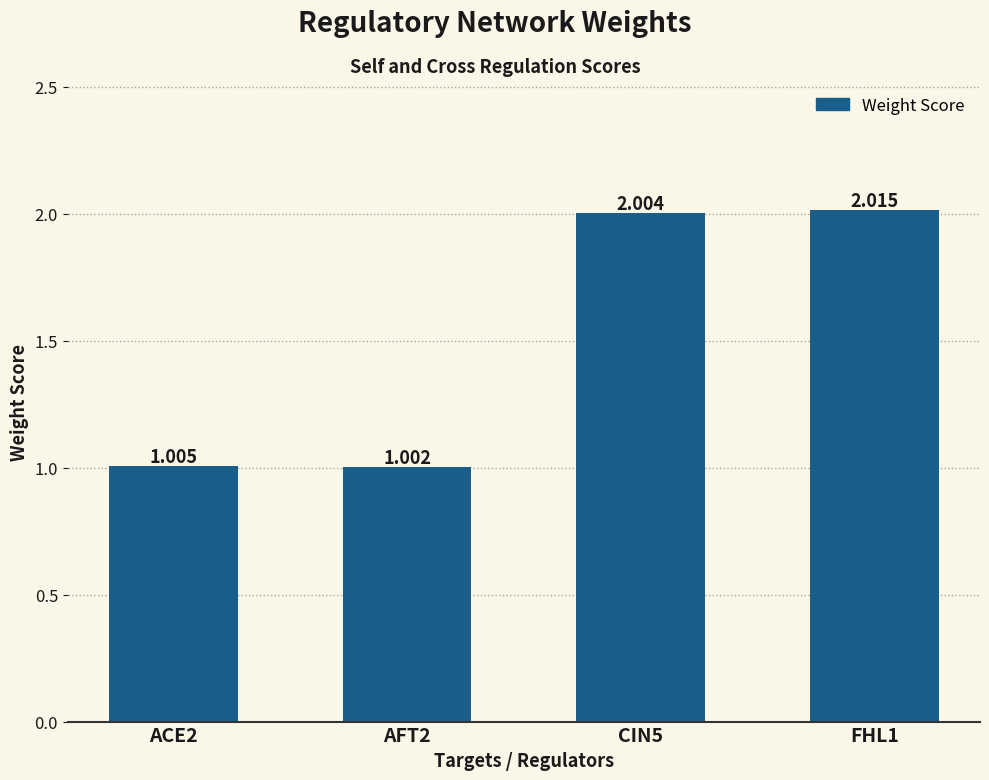

How many values exceed 2?

2